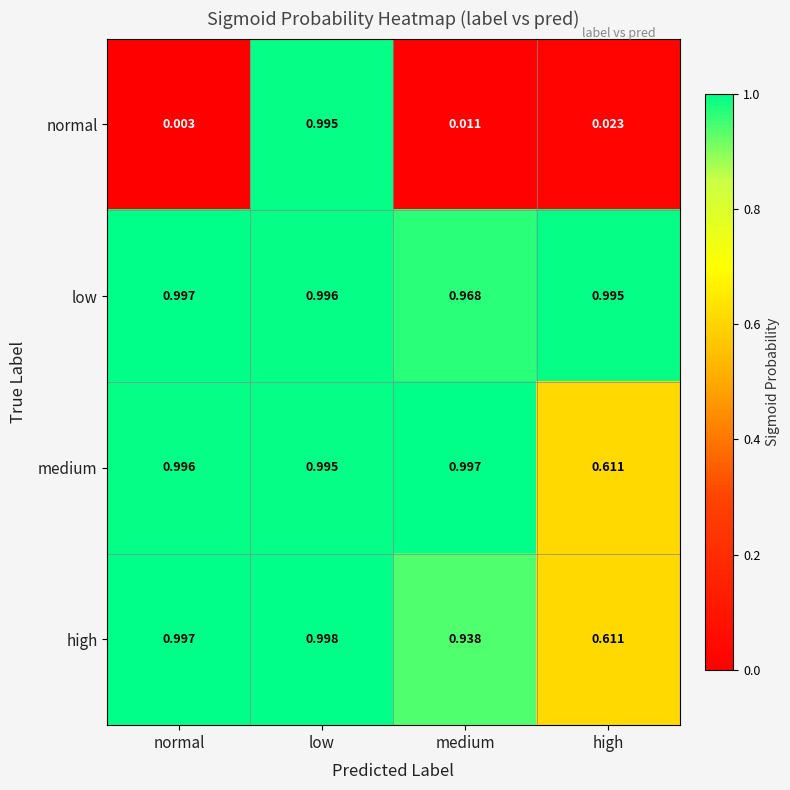

Which category has the lowest value across all series?

normal